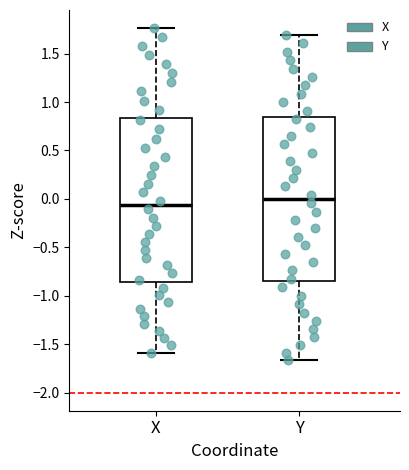

Where does the upper whisker of the box for Y end on the y-axis? The values are not printed on the chart, so give them approximately, as read against the axis.

1.70